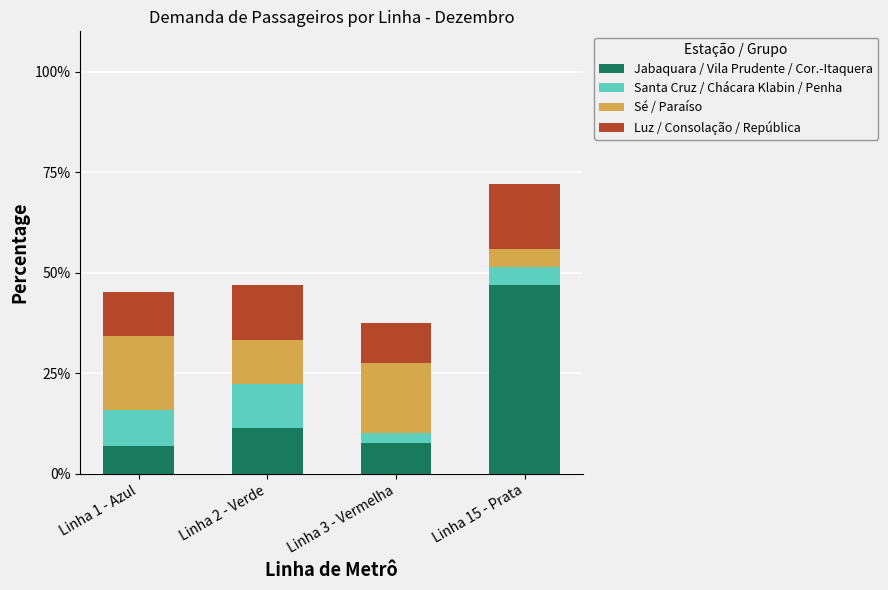

Reading right to left, list the values for the Jabaquara / Vila Prudente / Cor.-Itaquera series.

Linha 15 - Prata=47.1	Linha 3 - Vermelha=7.7	Linha 2 - Verde=11.3	Linha 1 - Azul=6.9